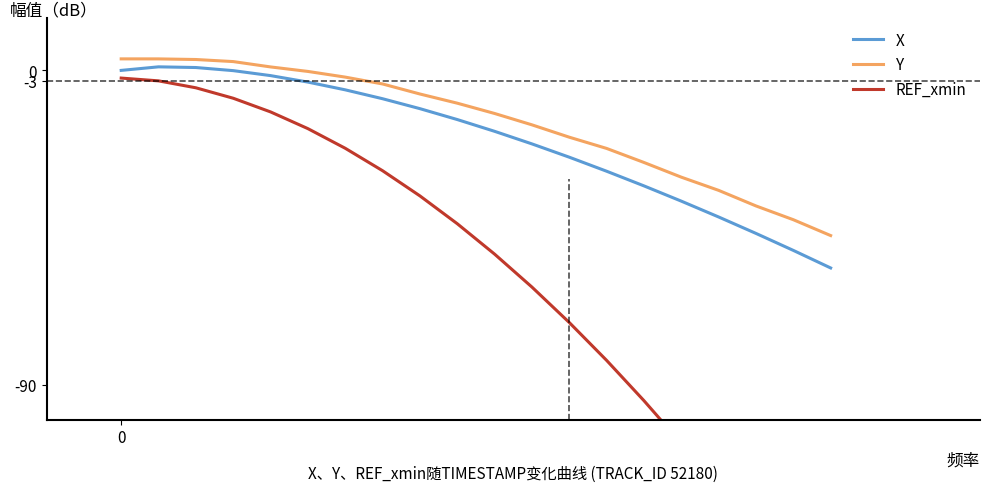

The value of Y at 12 is -5.7. True or false?

False